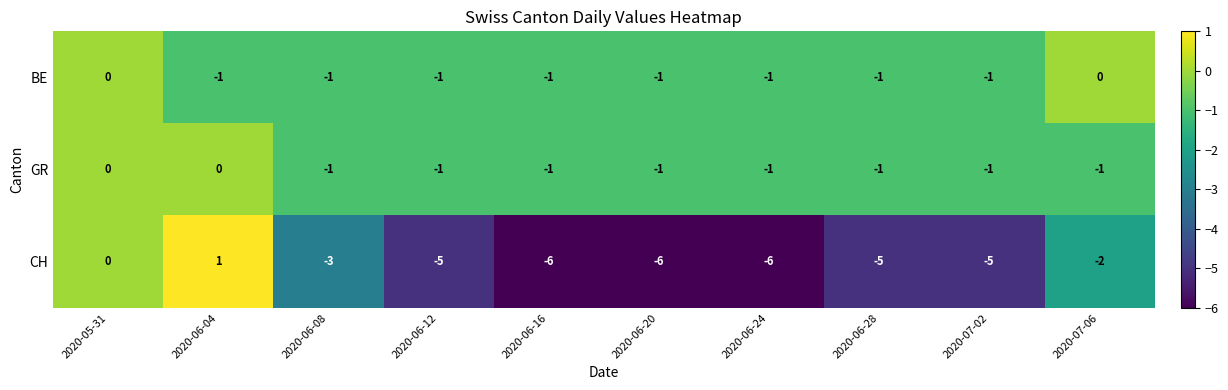

Is it true that GR equals -1 at 2020-06-24?

True